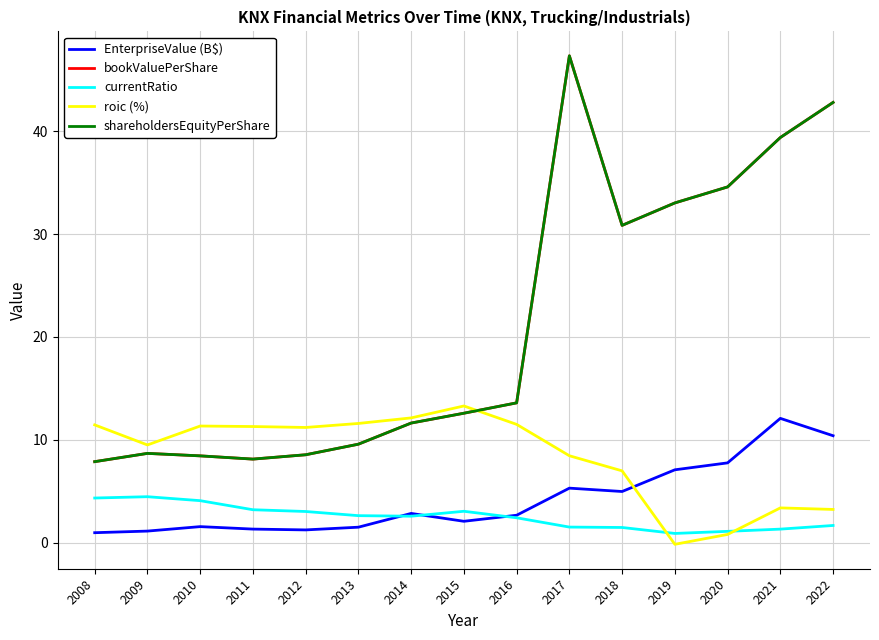

Does the chart have visible grid lines?

Yes